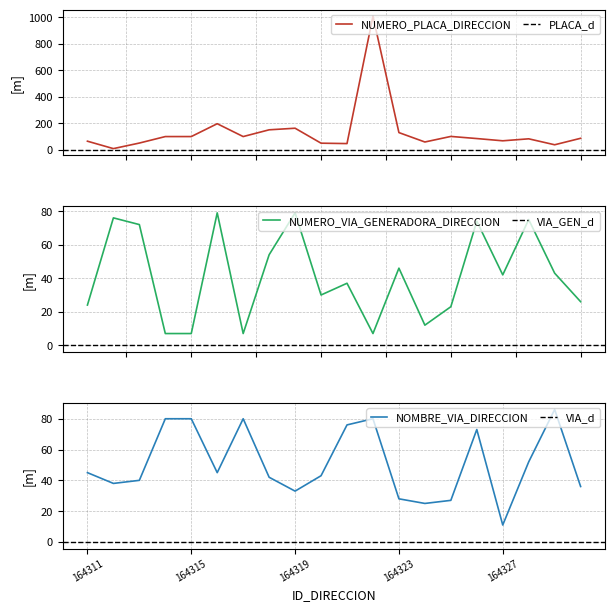

At which label is NUMERO_PLACA_DIRECCION closest to 509?

164316